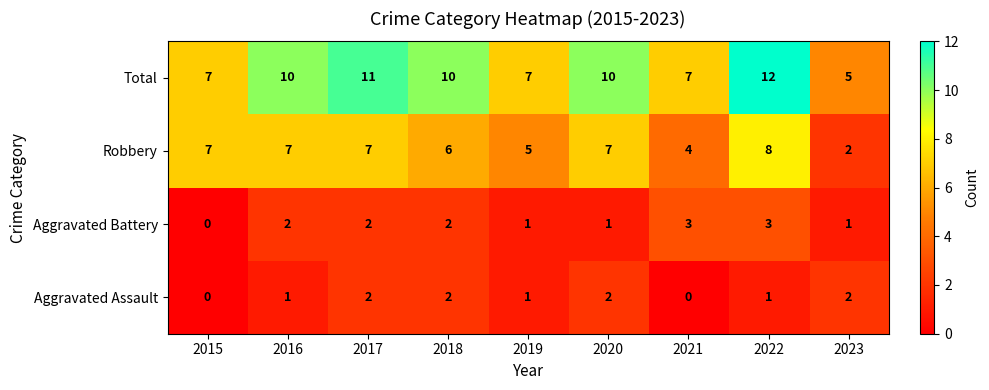

What is the total value across all series at 2022?

24